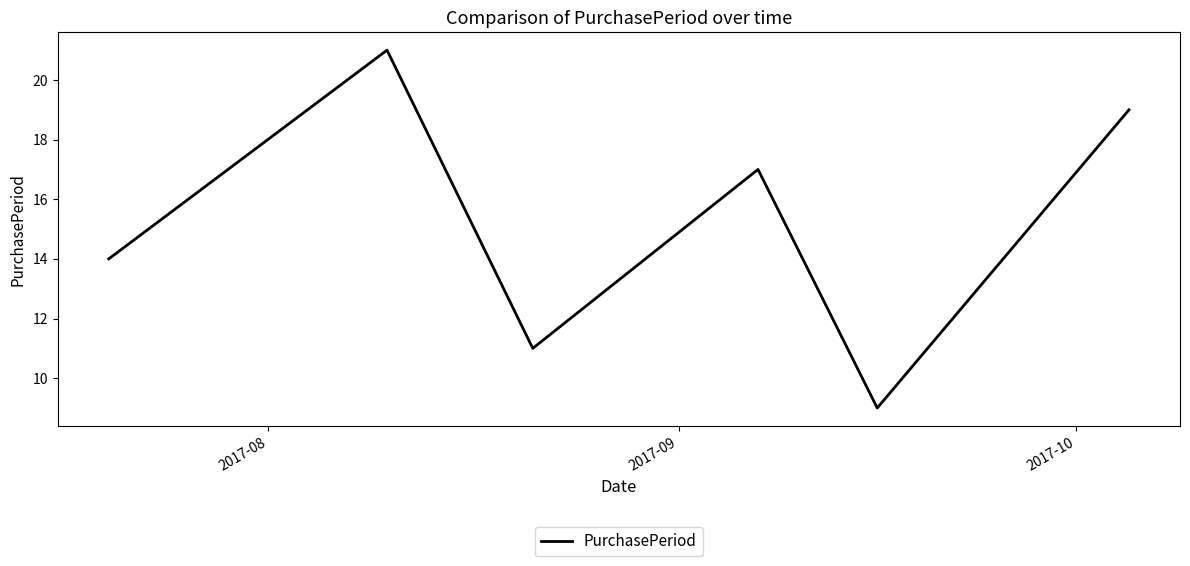

Count the number of categories in the chart.

6